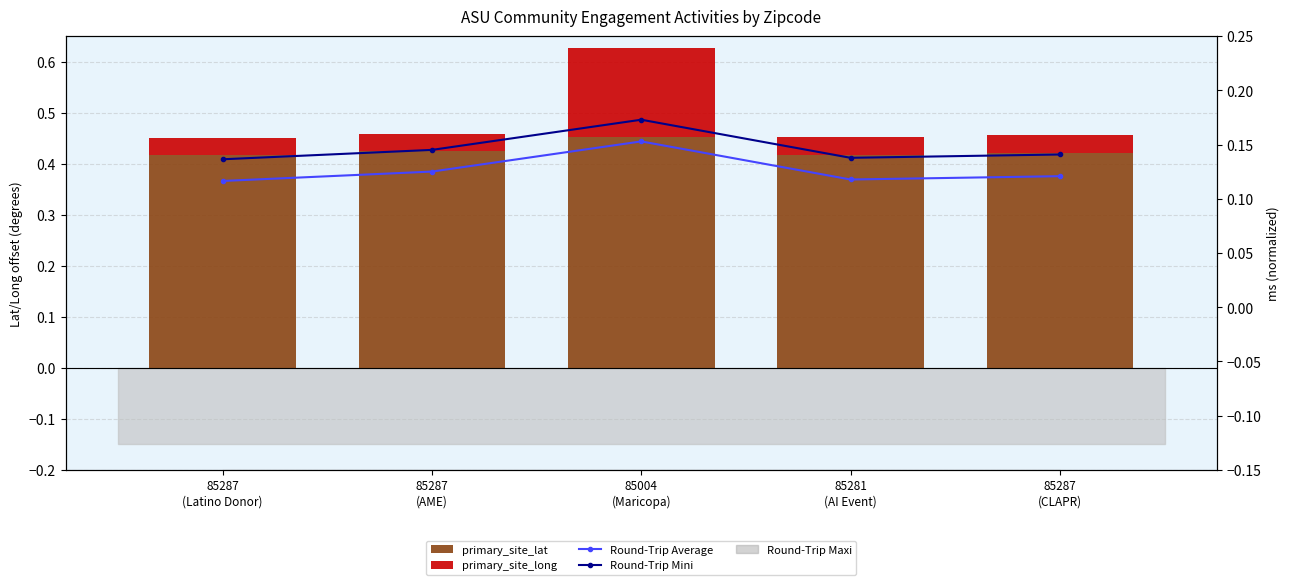

Reading left to right, what are all the values shown in this chart?

primary_site_lat: 85287
(Latino Donor)=0.4	85287
(AME)=0.4	85004
(Maricopa)=0.5	85281
(AI Event)=0.4	85287
(CLAPR)=0.4
primary_site_long: 85287
(Latino Donor)=0.0	85287
(AME)=0.0	85004
(Maricopa)=0.2	85281
(AI Event)=0.0	85287
(CLAPR)=0.0
Round-Trip Average: 85287
(Latino Donor)=0.1	85287
(AME)=0.1	85004
(Maricopa)=0.2	85281
(AI Event)=0.1	85287
(CLAPR)=0.1
Round-Trip Mini: 85287
(Latino Donor)=0.1	85287
(AME)=0.1	85004
(Maricopa)=0.2	85281
(AI Event)=0.1	85287
(CLAPR)=0.1